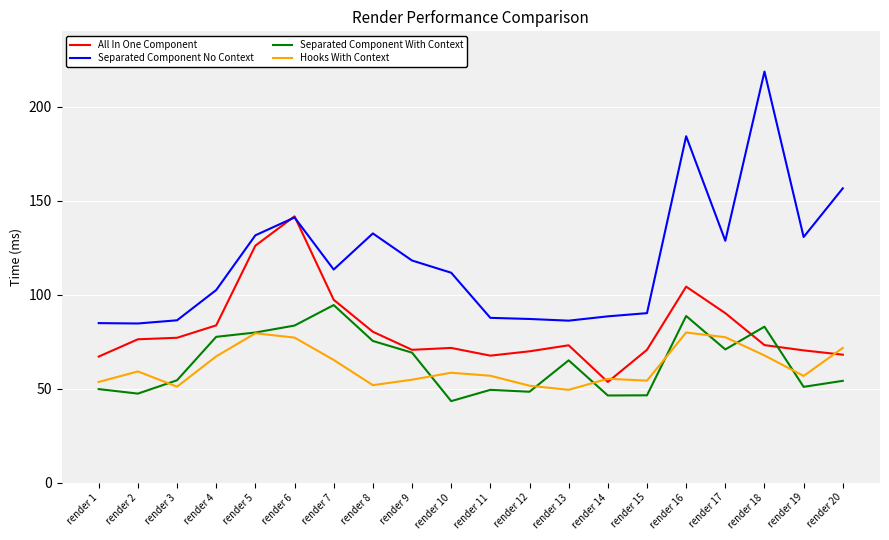

True or false: Hooks With Context and Separated Component No Context intersect in this chart.

False